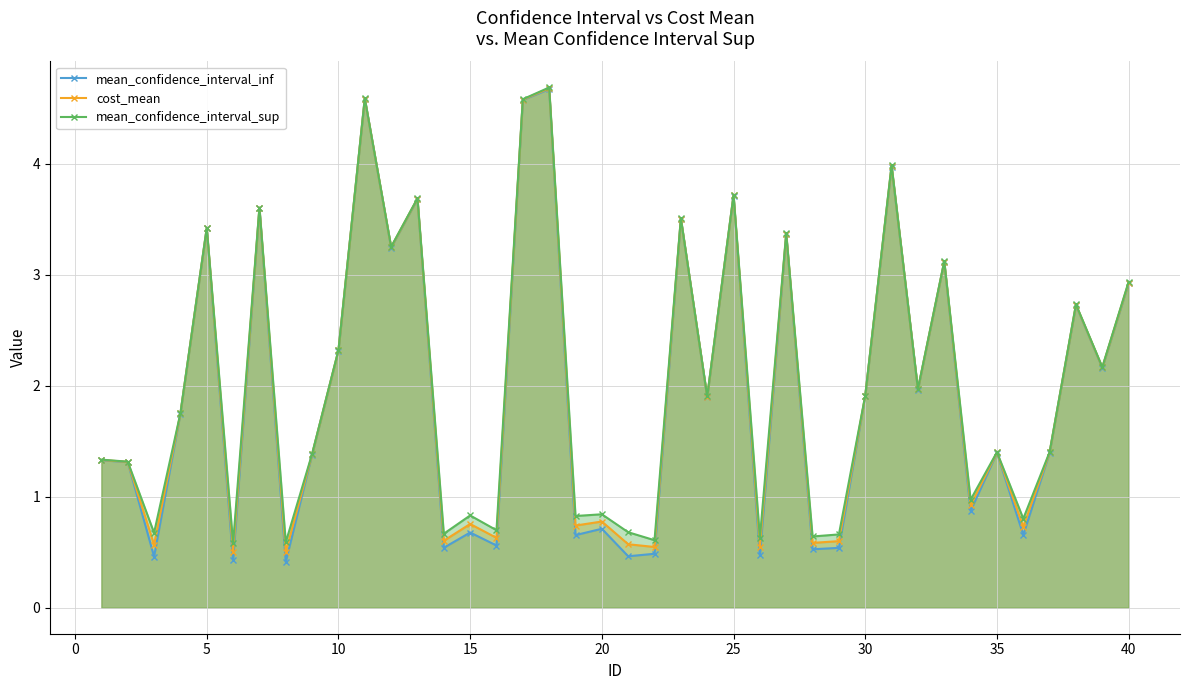

What is the greatest value displayed?

4.7